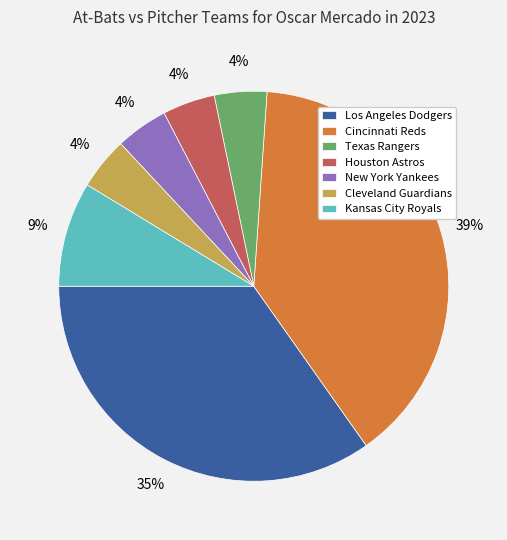

How many segments does this pie chart have?

7